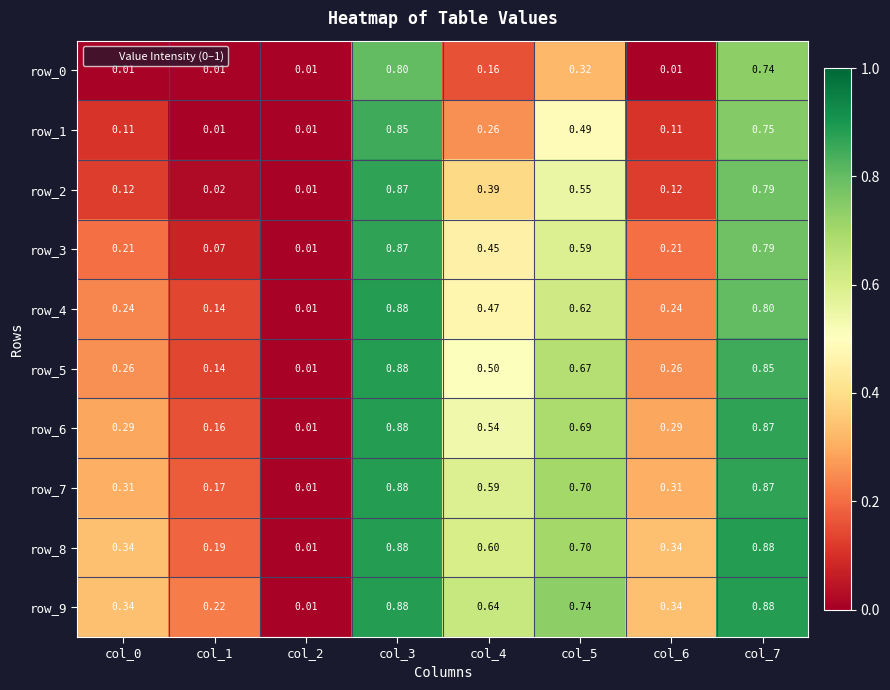

Is the value of row_8 at col_7 greater than the value of row_2 at col_0?

Yes